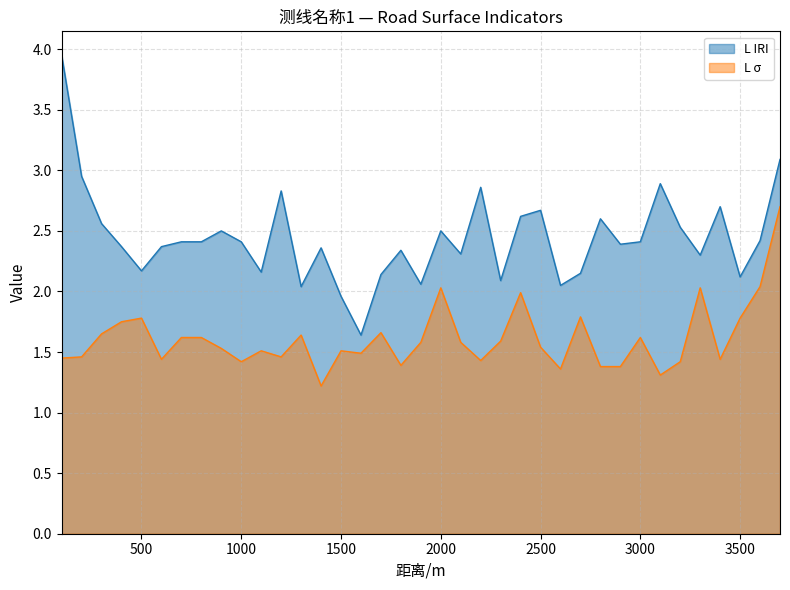

What is the approximate value of L IRI at 2400?

2.6